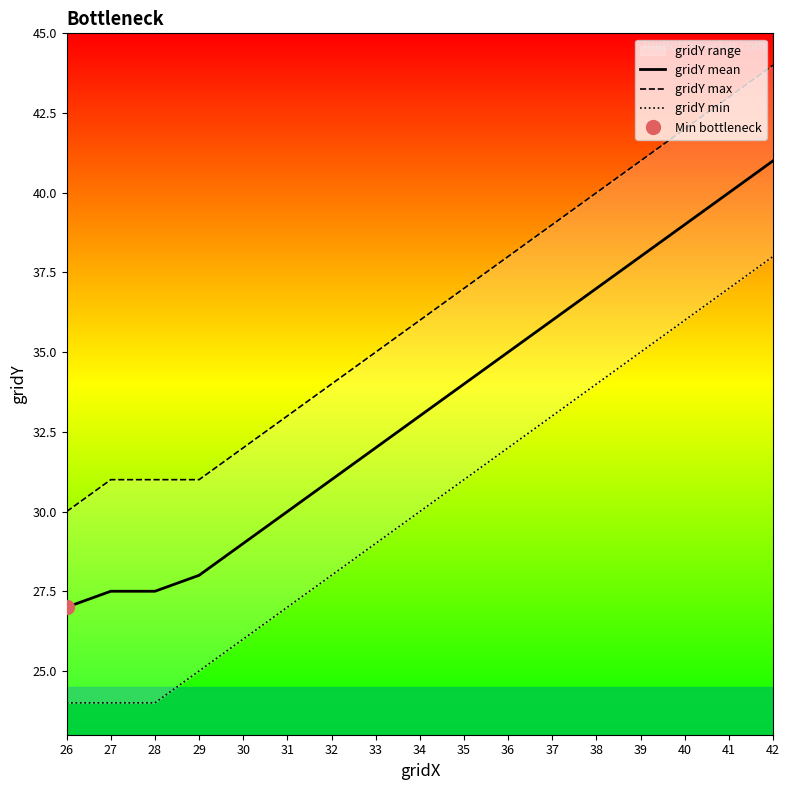

True or false: gridY max has more than 1 points higher than both neighbors.

False